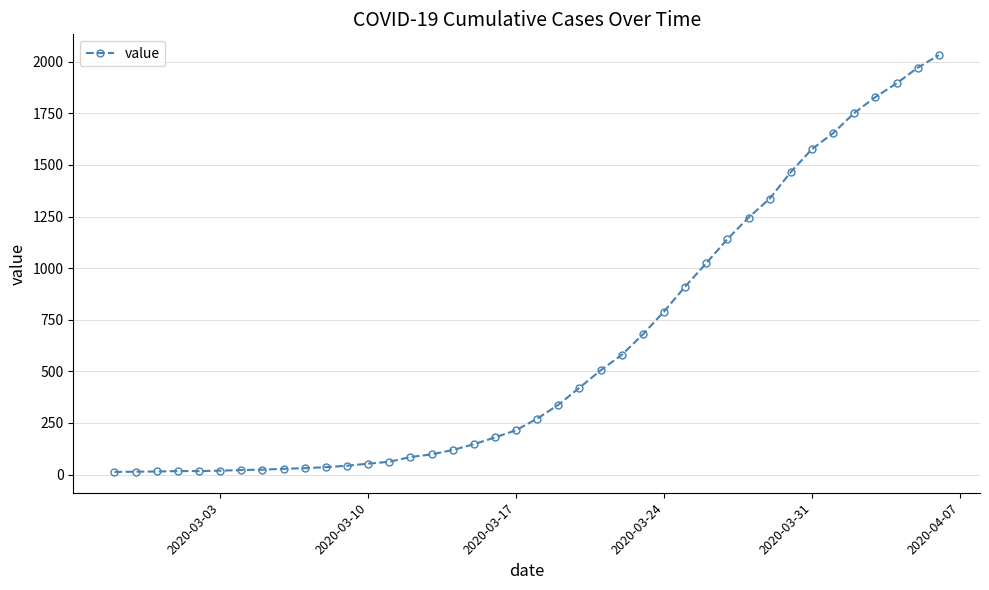

What is the sum of all values?

24656